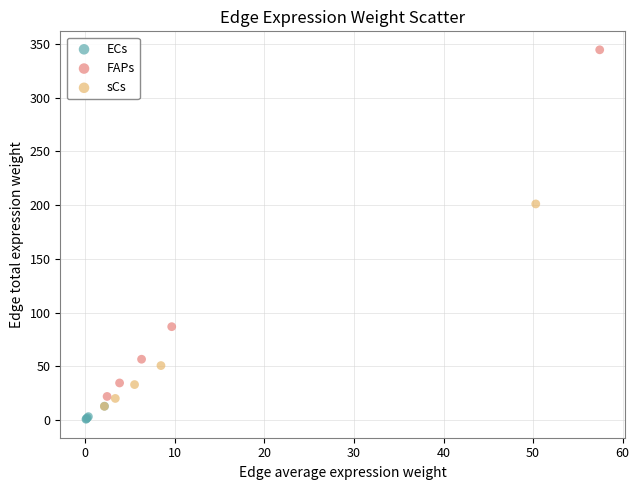

Which series has the largest Y range (max minus min)?

FAPs